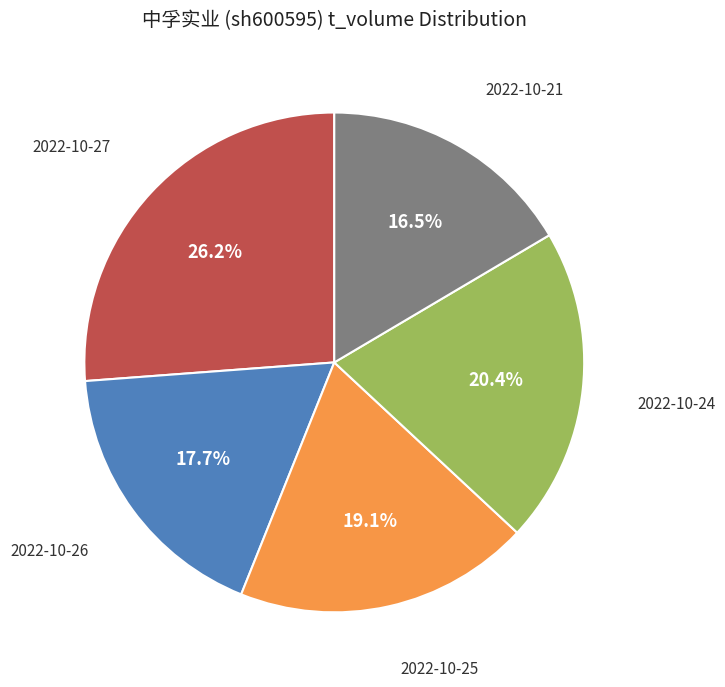

Is there a majority slice in this chart?

No